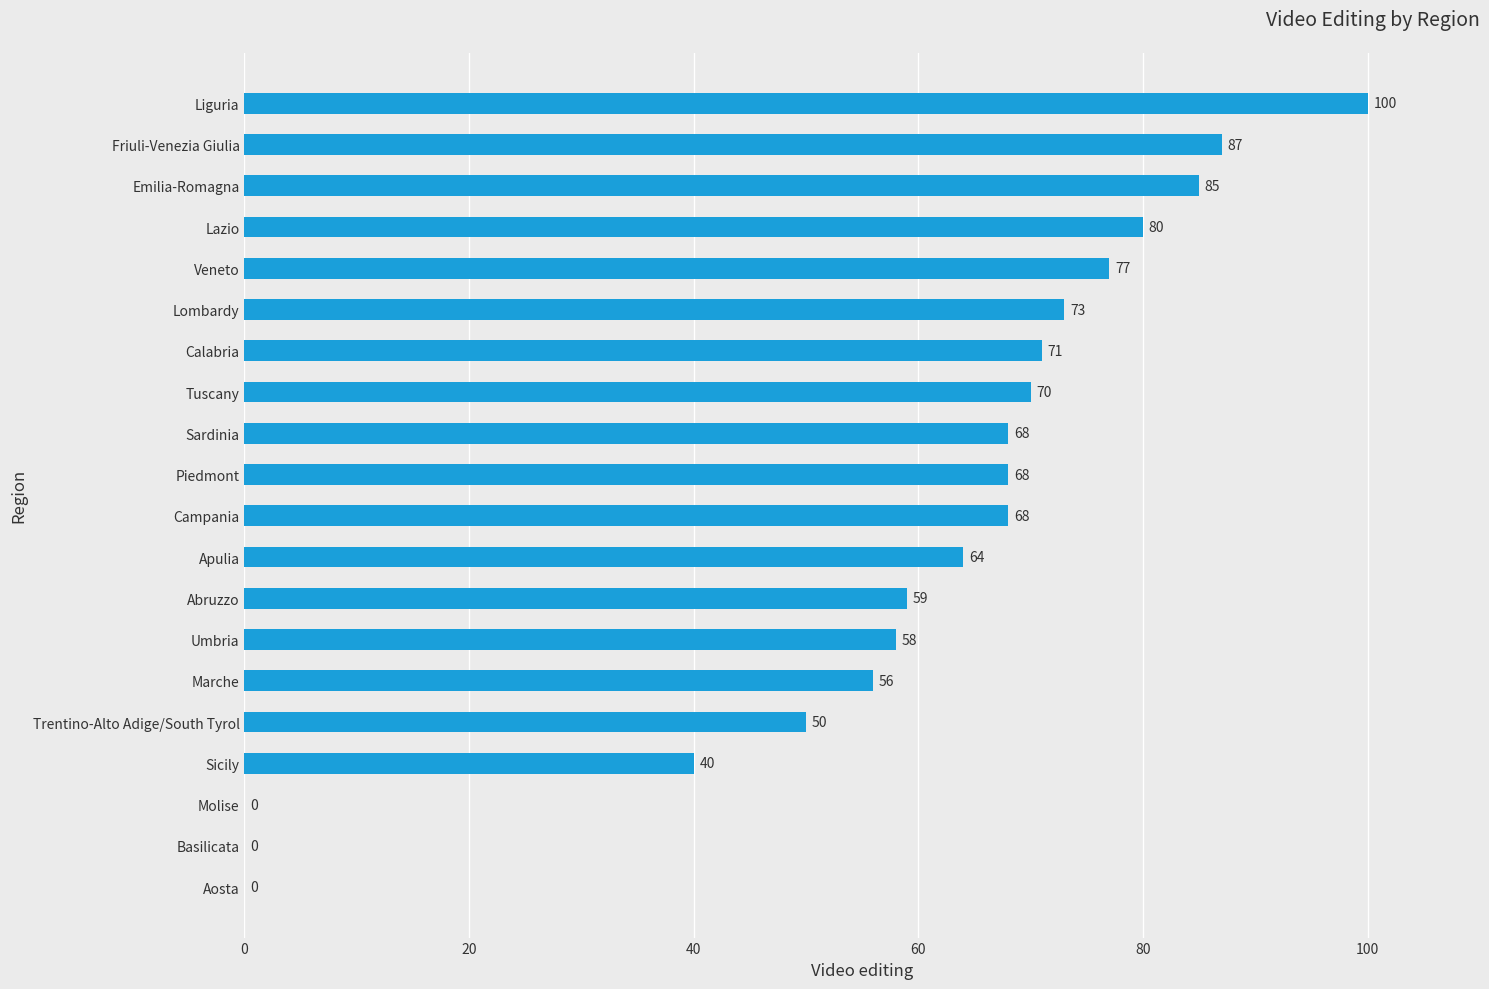

Reading bottom to top, transcribe all the data shown in this chart.

Aosta=0	Basilicata=0	Molise=0	Sicily=40	Trentino-Alto Adige/South Tyrol=50	Marche=56	Umbria=58	Abruzzo=59	Apulia=64	Campania=68	Piedmont=68	Sardinia=68	Tuscany=70	Calabria=71	Lombardy=73	Veneto=77	Lazio=80	Emilia-Romagna=85	Friuli-Venezia Giulia=87	Liguria=100